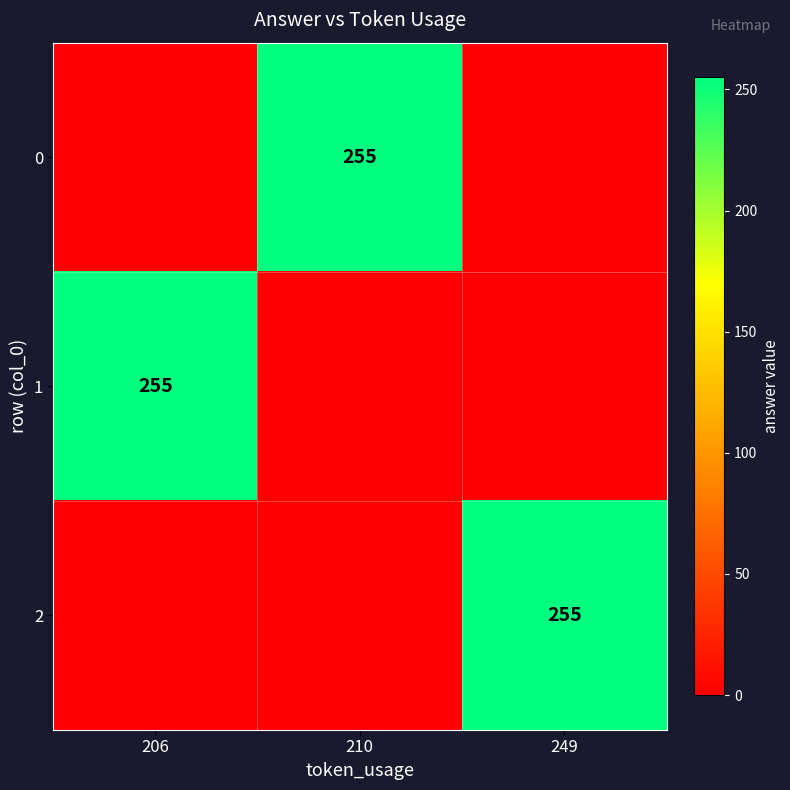

True or false: 1 has a value of 255 at 206.

True